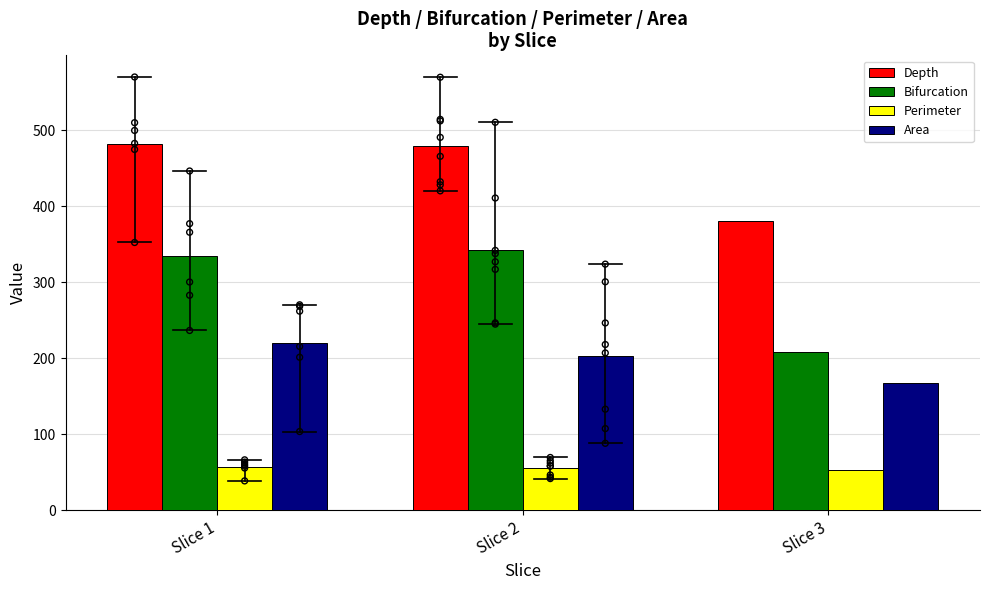

Is the value of Depth at Slice 1 greater than the value of Bifurcation at Slice 2?

Yes